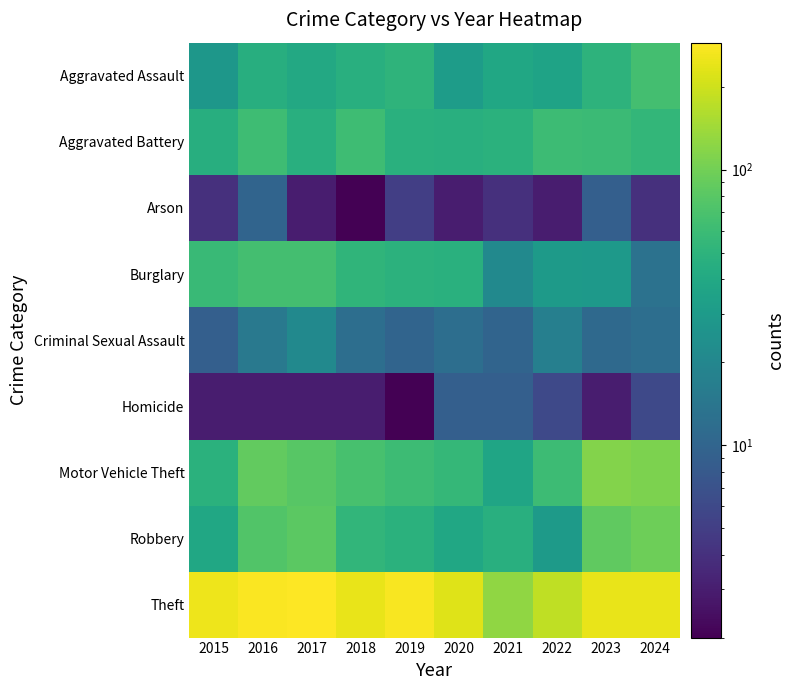

What is the total value across all series at 2017?

629